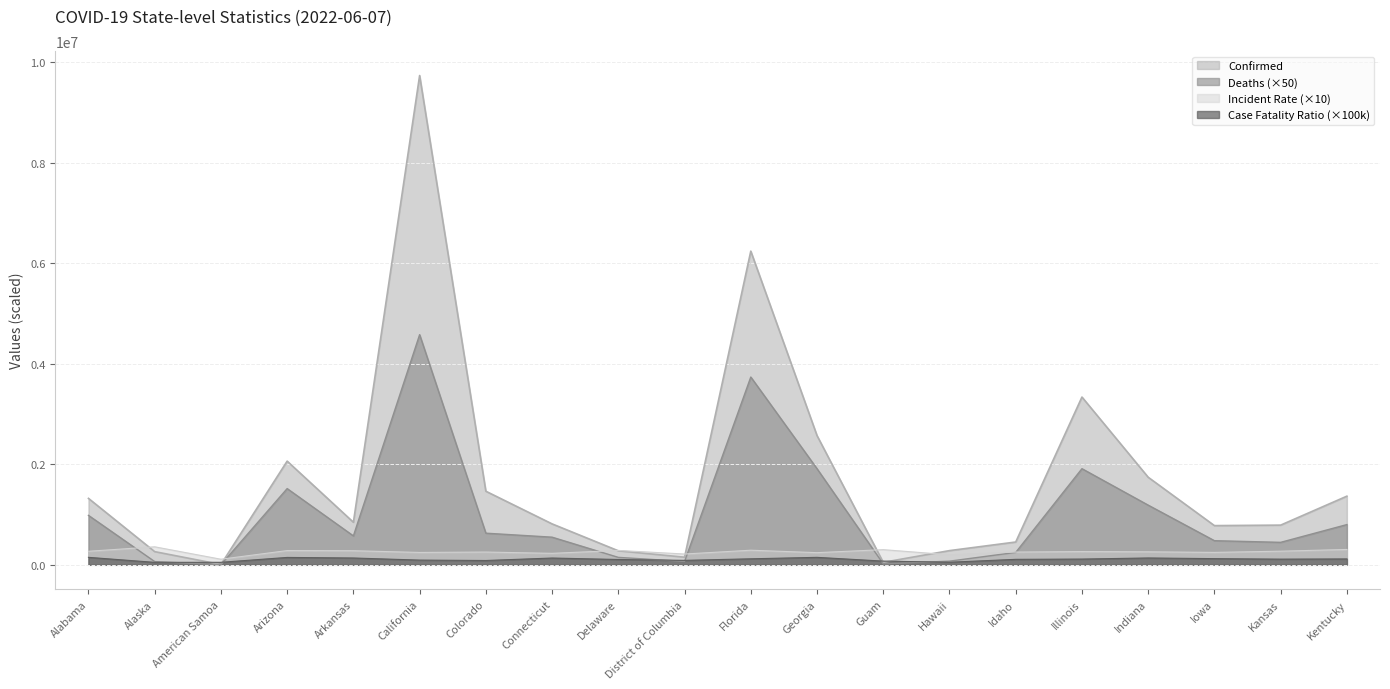

True or false: Deaths has more than 1 points higher than both neighbors.

True